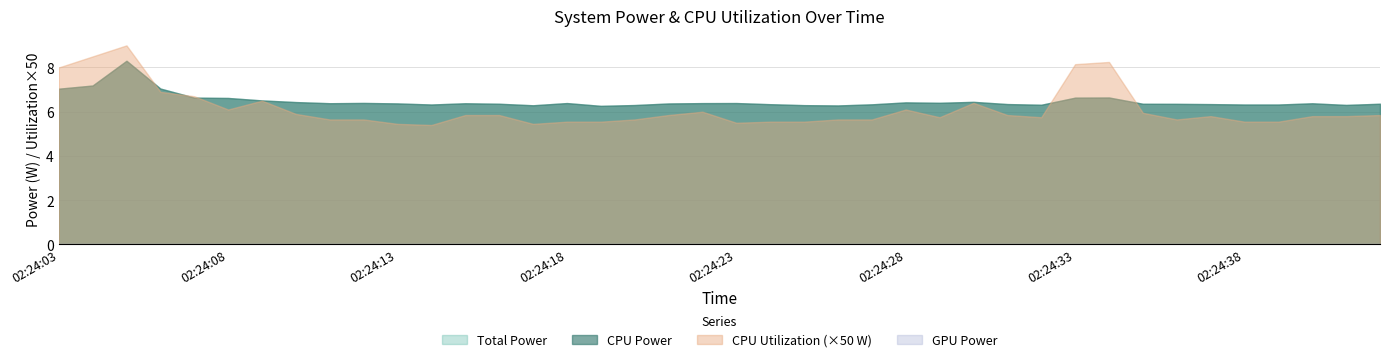

What is the maximum value for CPU Utilization?

0.2